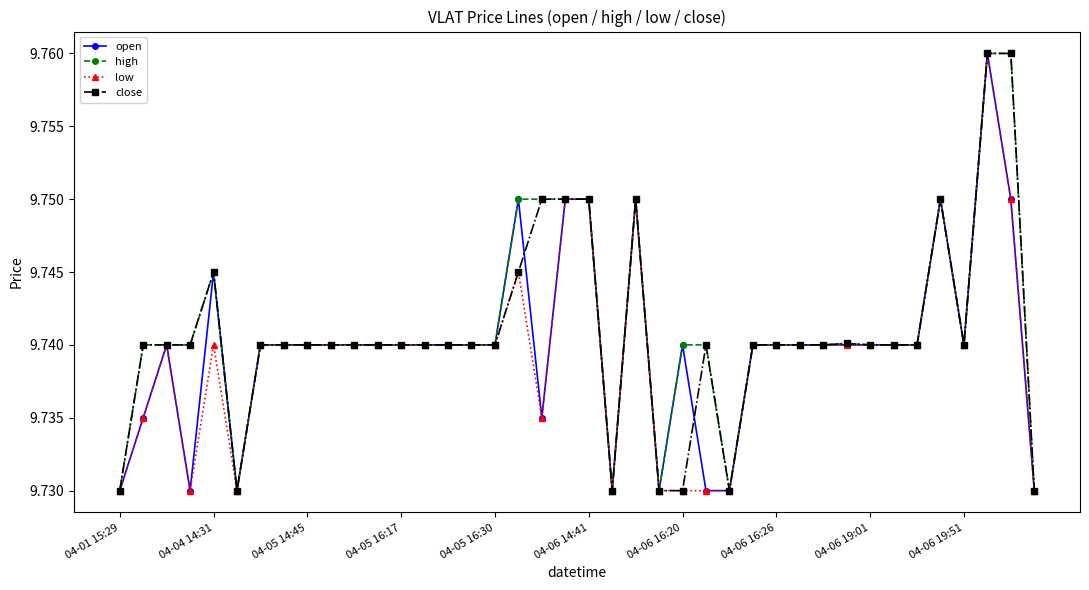

How many high values are between 9 and 10?

40